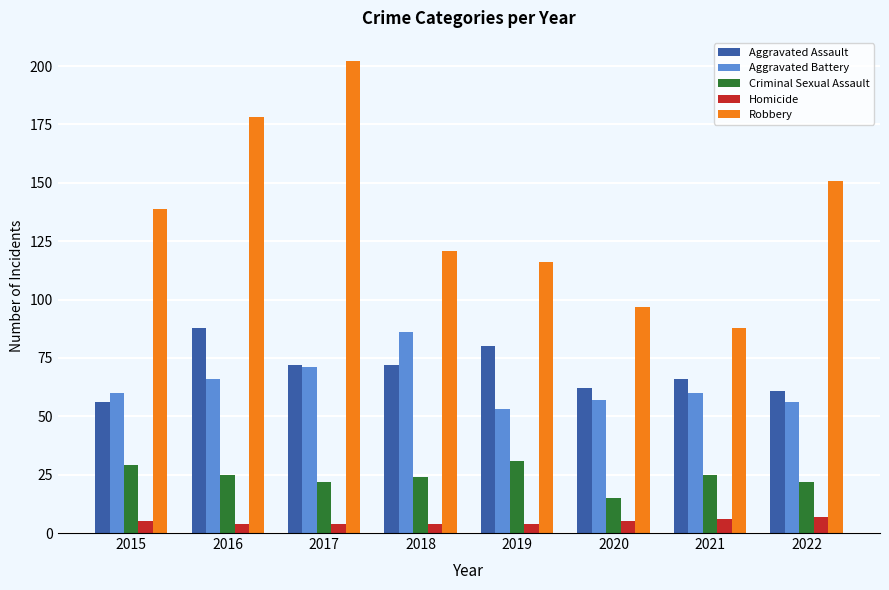

The Robbery series shows 116 at 2019. True or false?

True